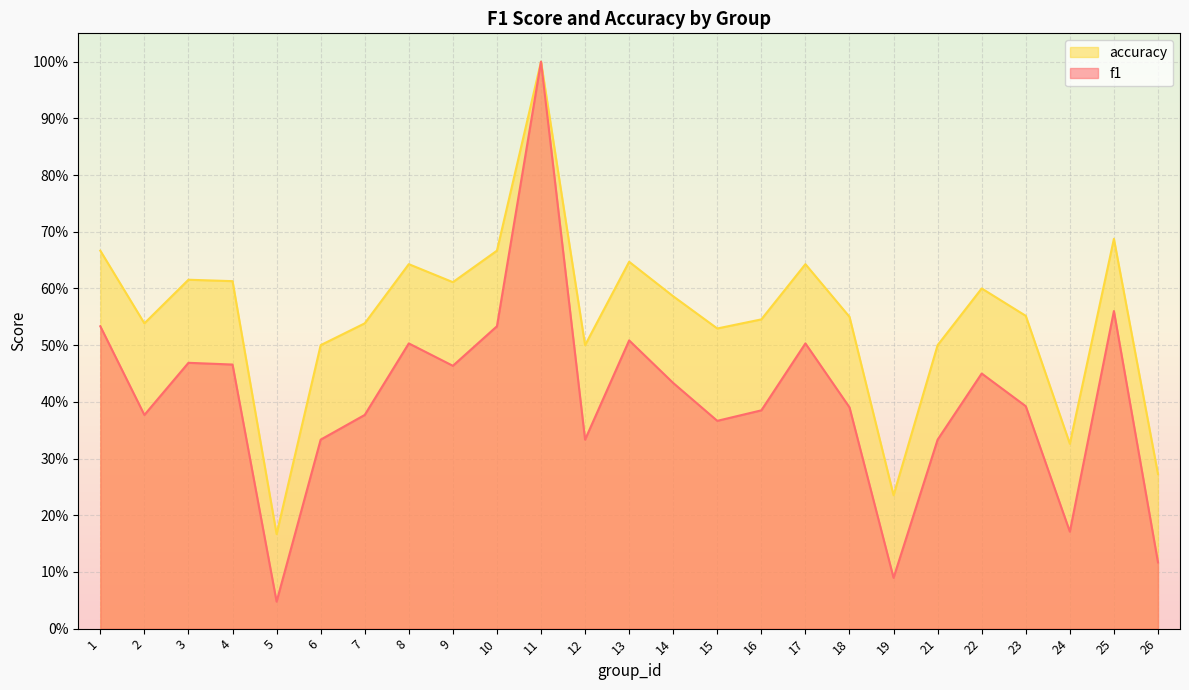

Reading left to right, what are all the values shown in this chart?

f1: 0.5	0.4	0.5	0.5	0.0	0.3	0.4	0.5	0.5	0.5	1.0	0.3	0.5	0.4	0.4	0.4	0.5	0.4	0.1	0.3	0.5	0.4	0.2	0.6	0.1
accuracy: 0.7	0.5	0.6	0.6	0.2	0.5	0.5	0.6	0.6	0.7	1.0	0.5	0.6	0.6	0.5	0.5	0.6	0.6	0.2	0.5	0.6	0.6	0.3	0.7	0.3